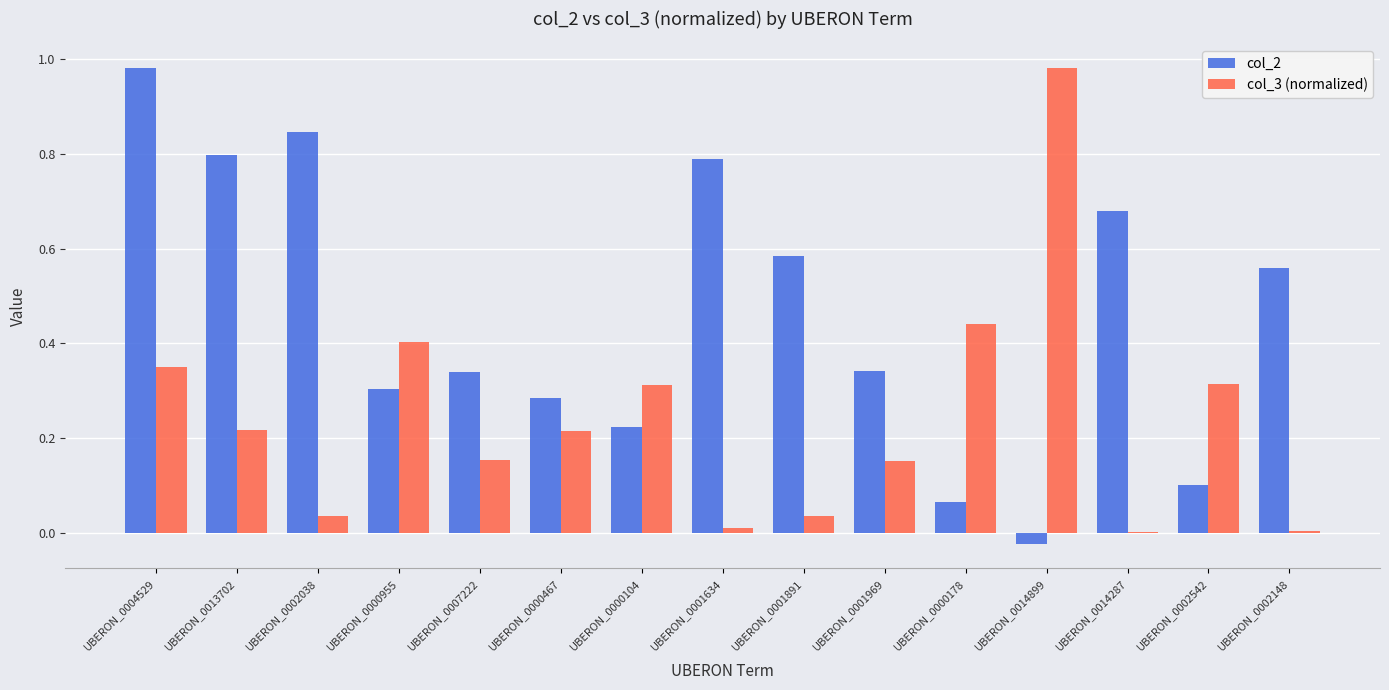

How many positive values does the col_2 series have?

14